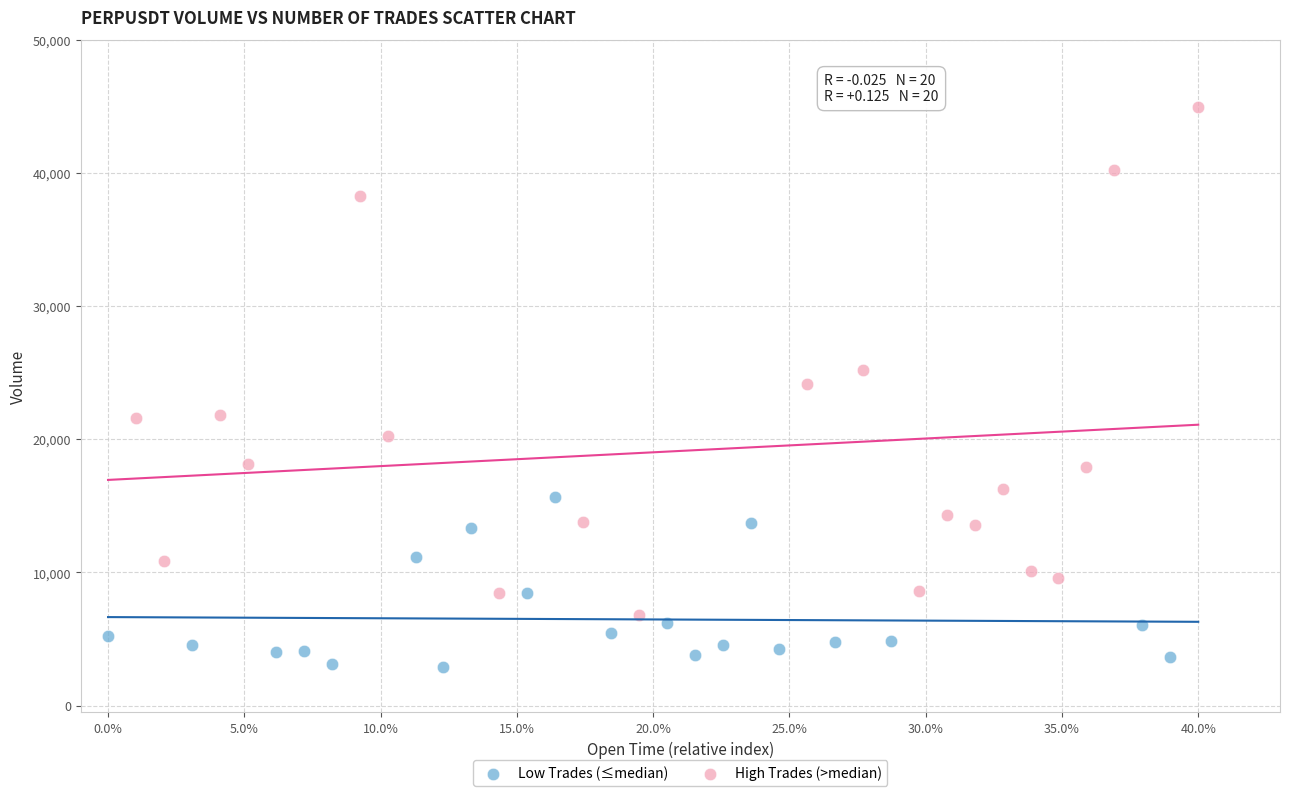

What are all the series names shown in the legend?

Low Trades (≤median), High Trades (>median)